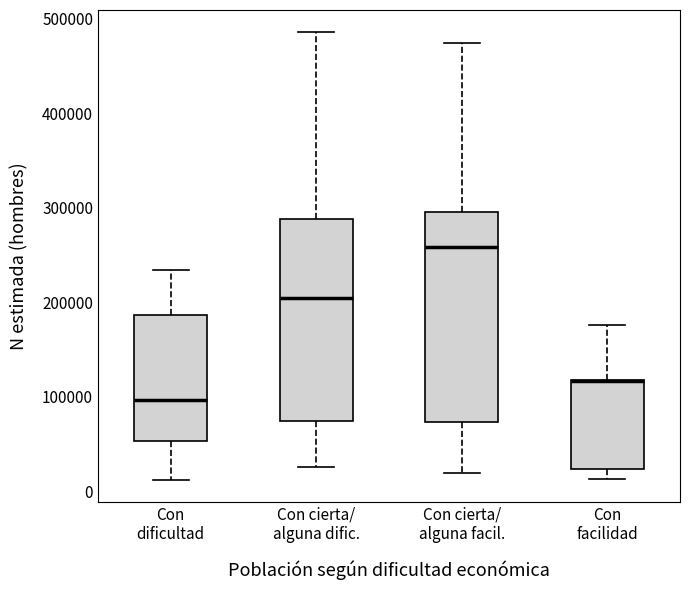

Where is the lower edge of the box for Con cierta/ alguna facil. on the y-axis? The values are not printed on the chart, so give them approximately, as read against the axis.

70000